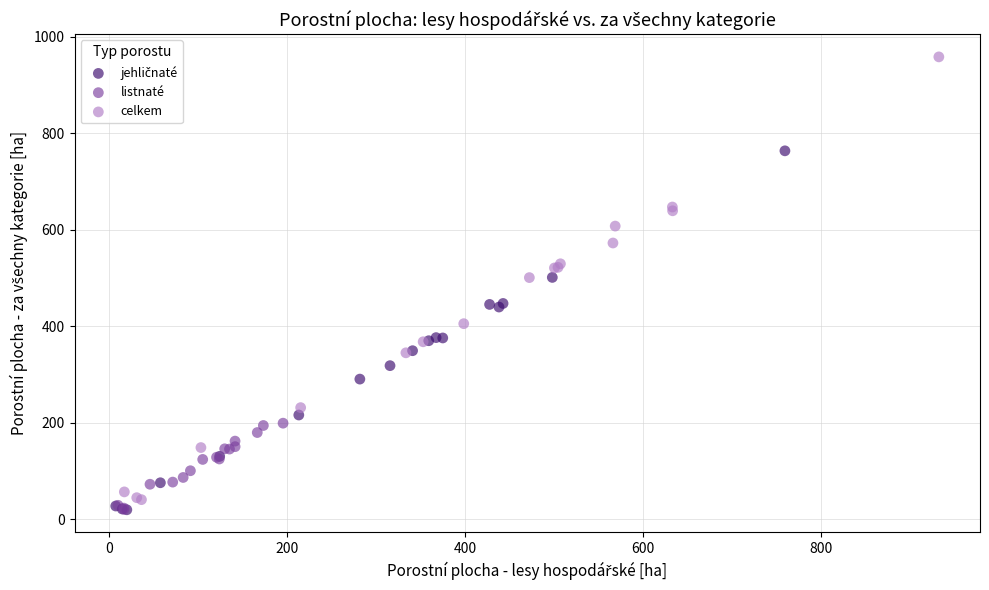

Which series has the largest Y range (max minus min)?

celkem